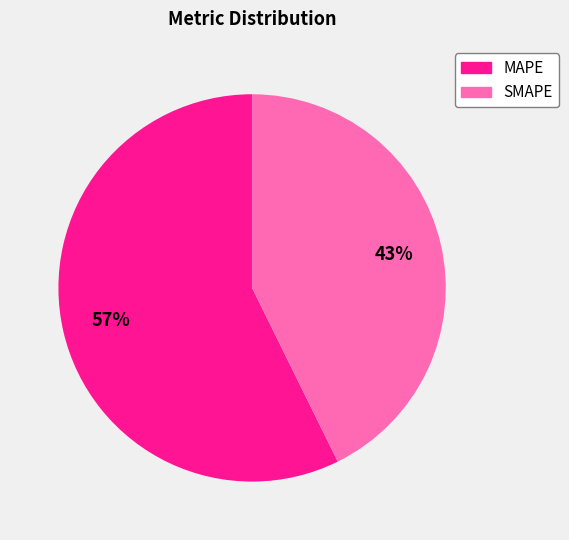

How many slices are in this pie chart?

2